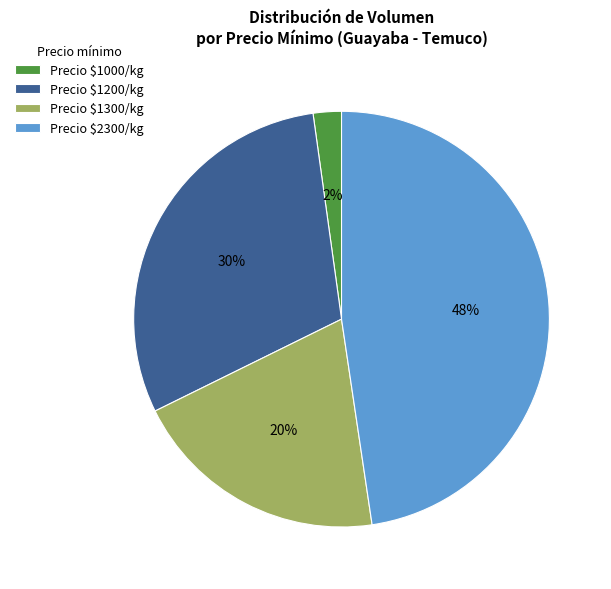

The Precio $1300/kg slice represents 20% of the pie. True or false?

True